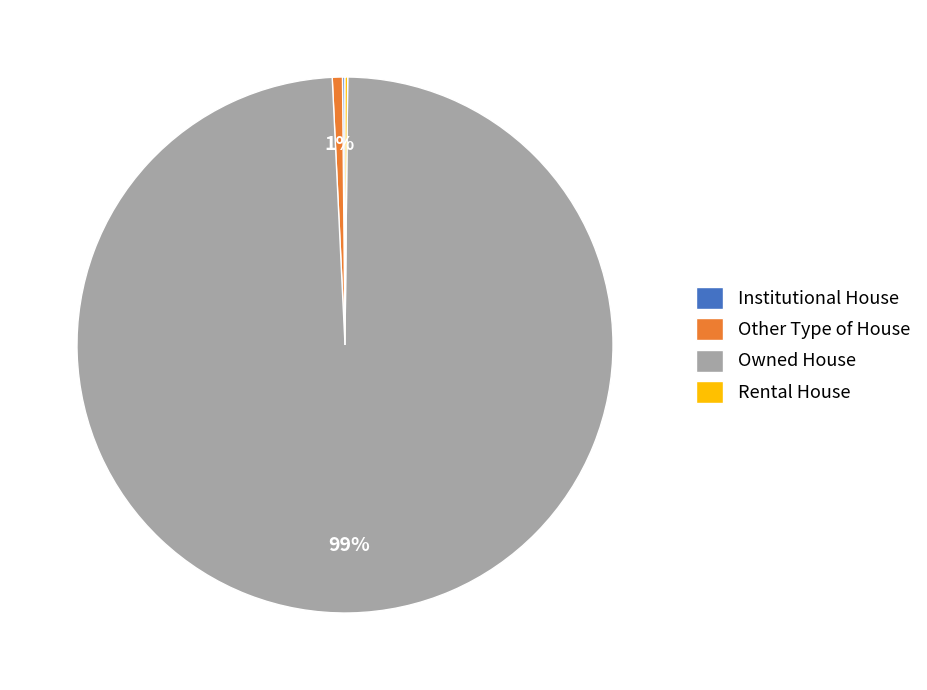

What is the largest slice in the pie chart?

Owned House